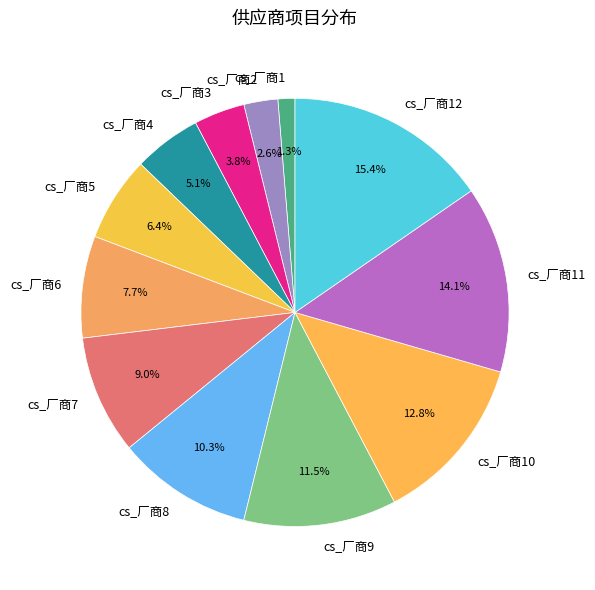

How many segments does this pie chart have?

12